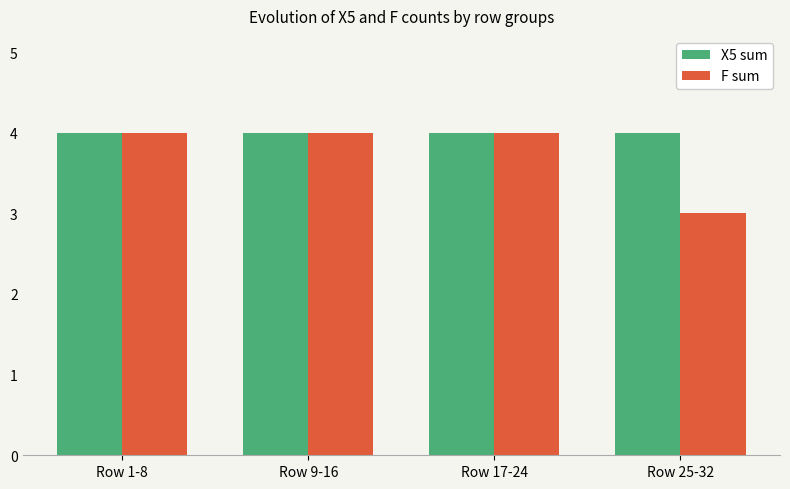

True or false: X5 sum has a value of 6 at Row 1-8.

False